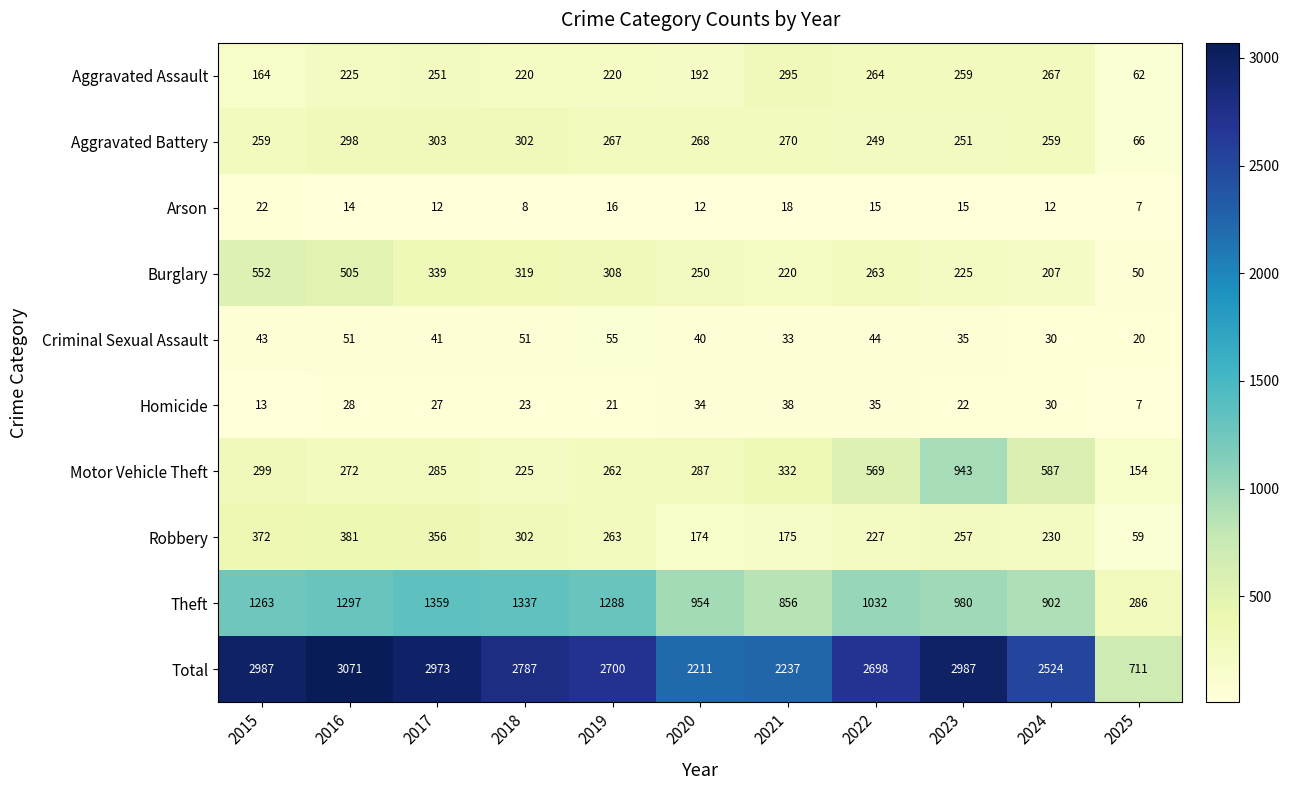

Which series changed the most between 2017 and 2024?

Theft